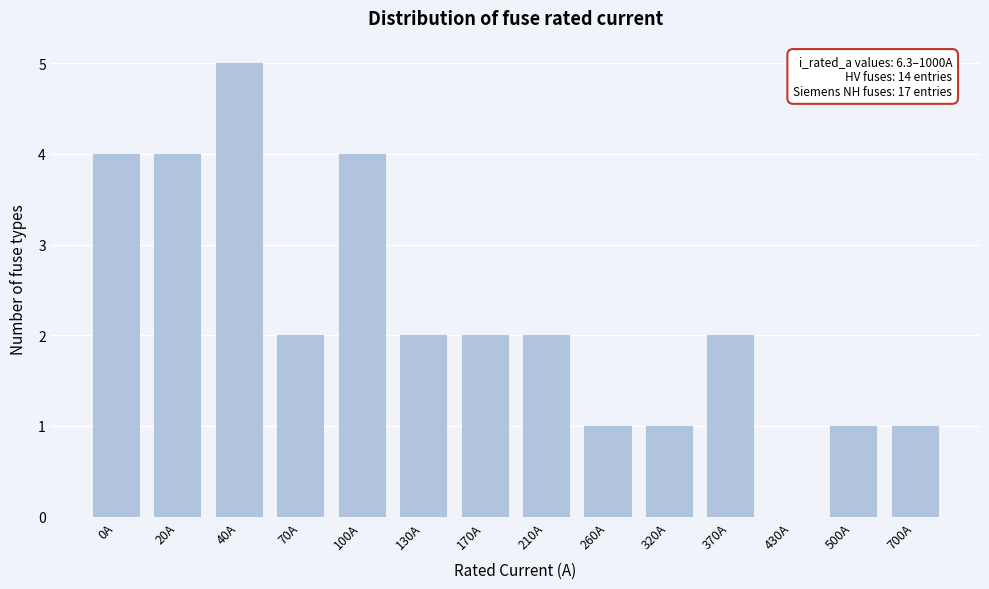

Reading left to right, transcribe all the data shown in this chart.

0A=4	20A=4	40A=5	70A=2	100A=4	130A=2	170A=2	210A=2	260A=1	320A=1	370A=2	430A=0	500A=1	700A=1